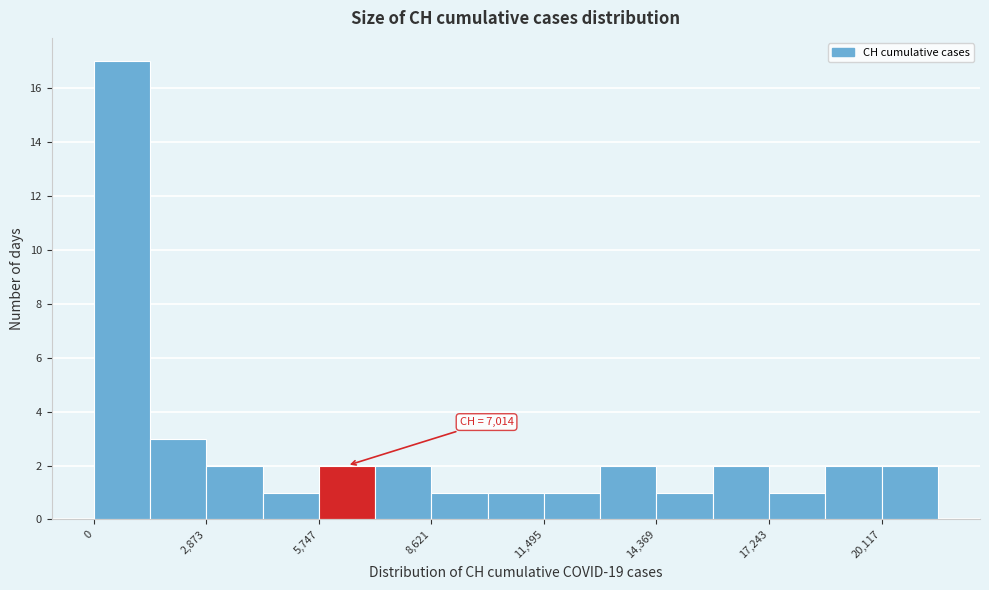

Around what value on the x-axis is the tallest bar? Give the approximate position of its centre, as read against the axis.

500